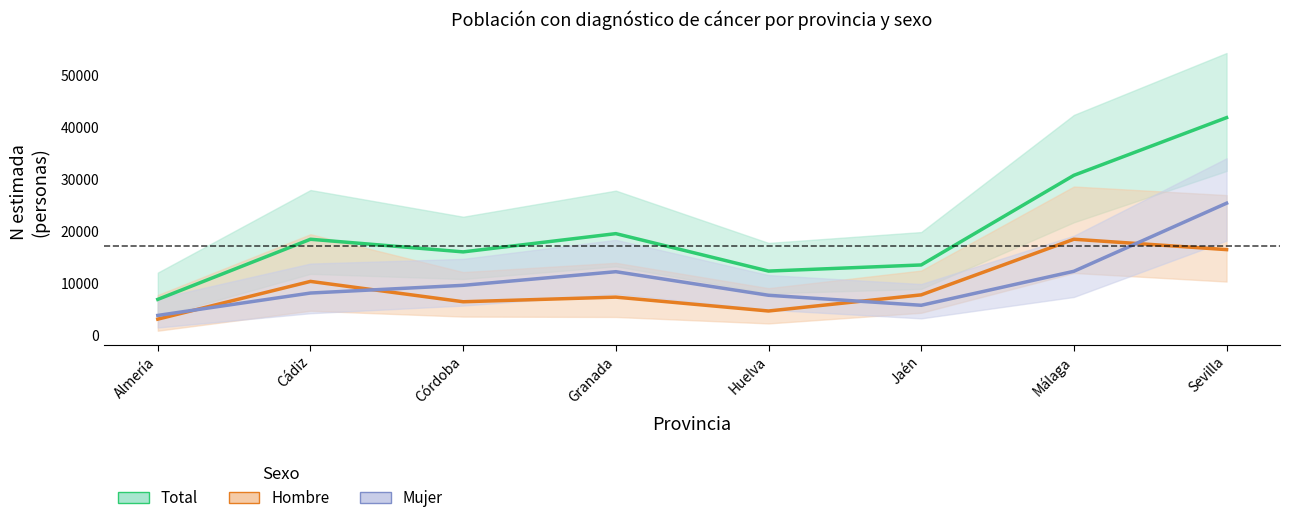

What is the difference between the maximum and minimum values in the Total series?

34954